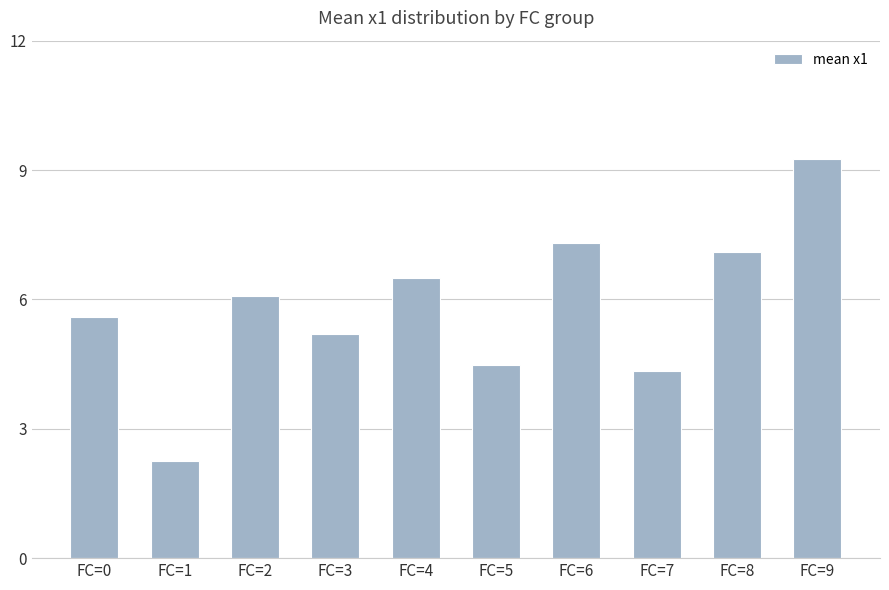

Approximately how many times larger is the value at FC=4 compared to FC=0?

1.2